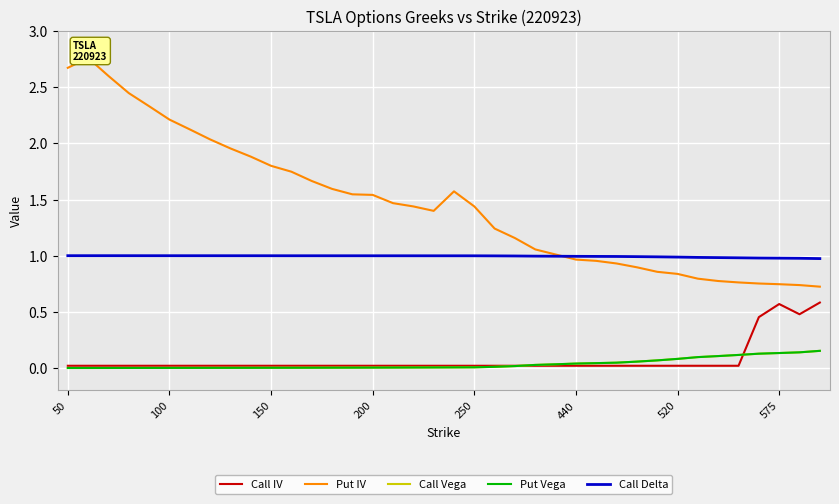

What is the spread (max minus min) of values at 32?

1.0